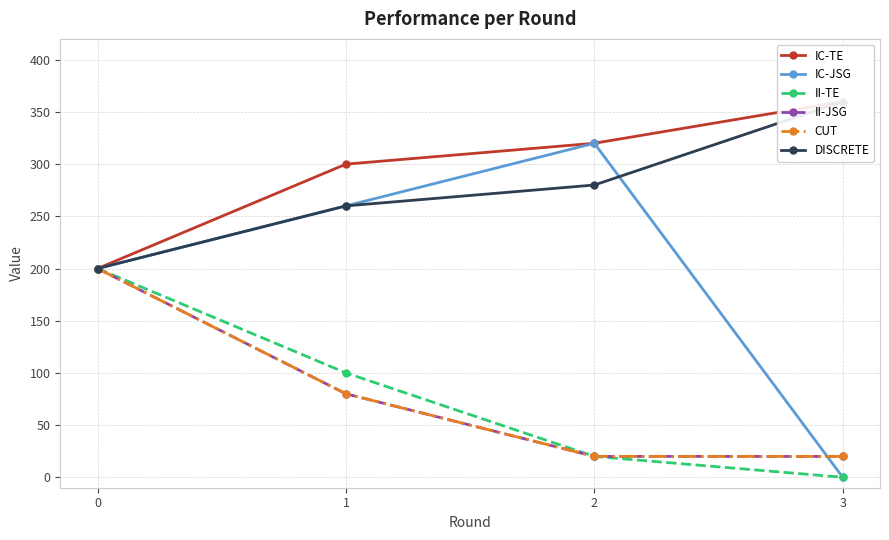

How many series are shown in this chart?

6